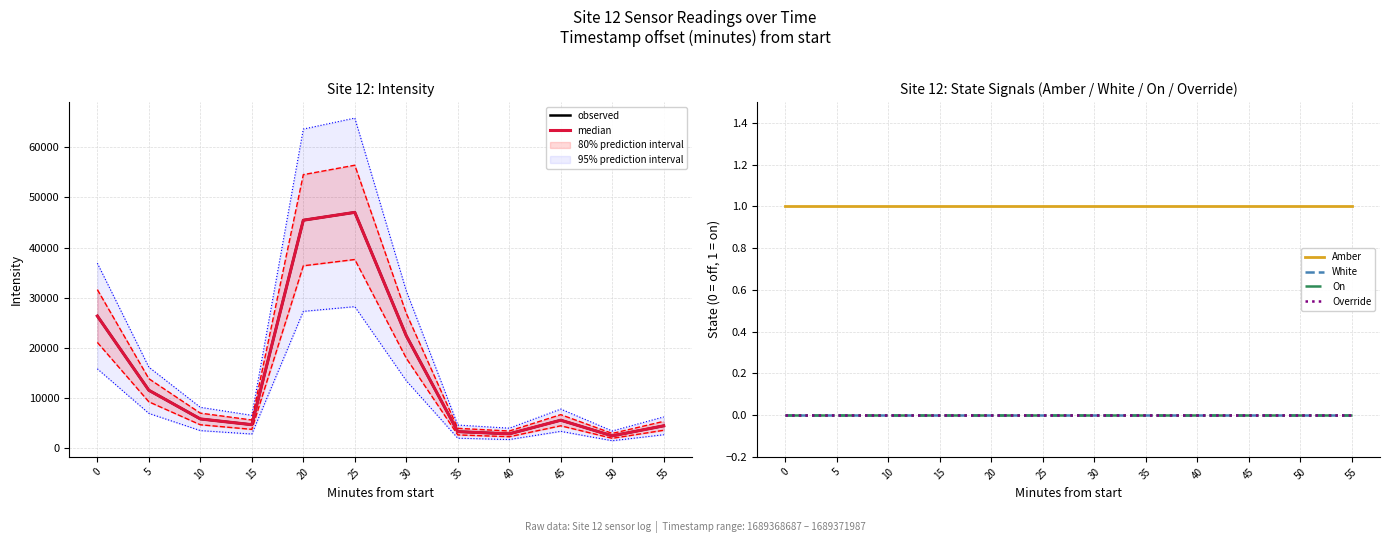

Which series has the largest total across all categories?

observed